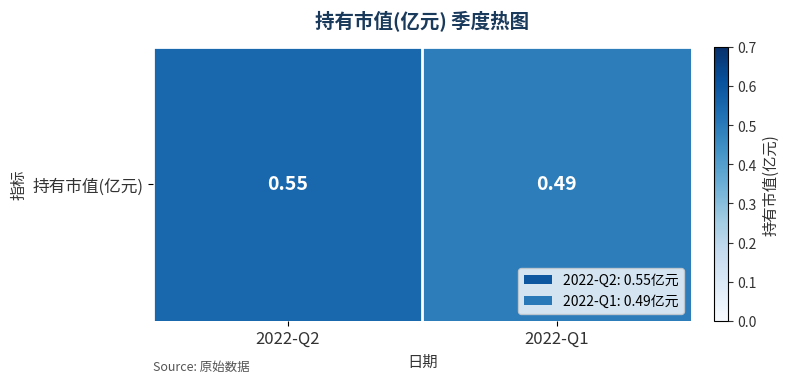

What is the sum of the values at 2022-Q2 and 2022-Q1?

1.0